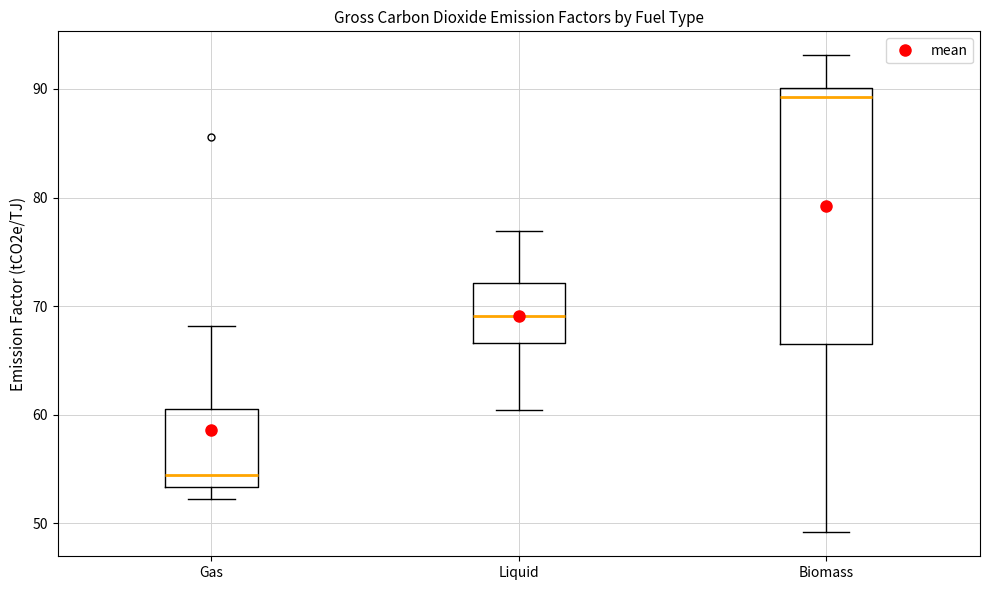

Where does the lower whisker of the box for Gas end on the y-axis? The values are not printed on the chart, so give them approximately, as read against the axis.

52